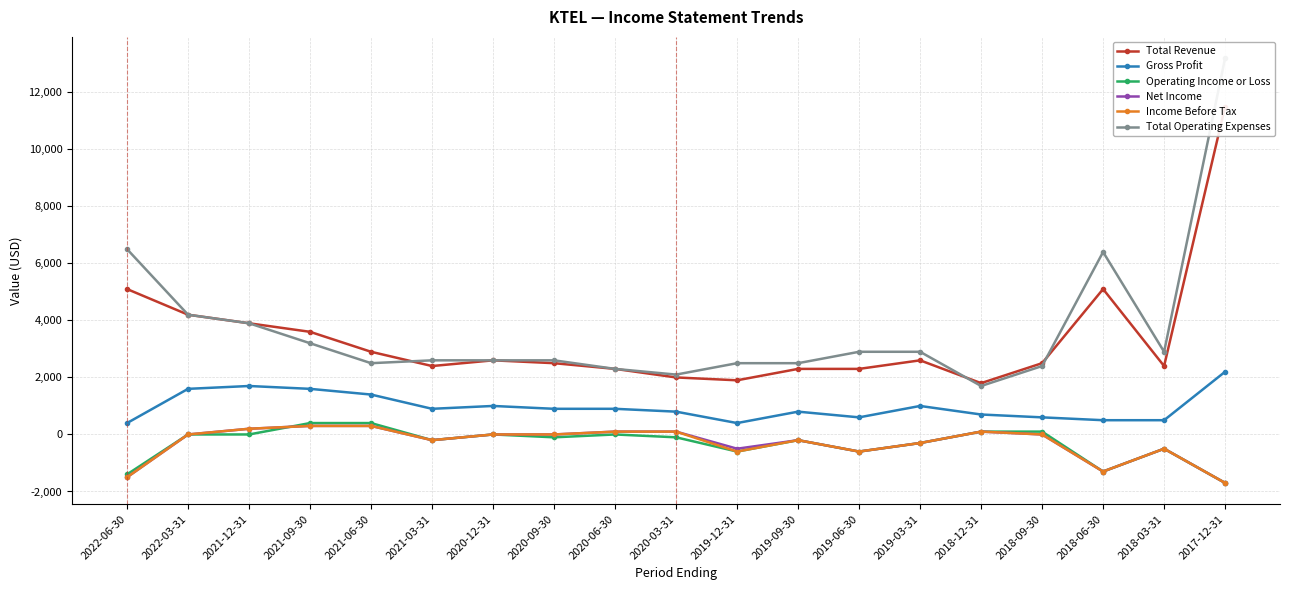

What is the label of the 1st point from the left?

2022-06-30